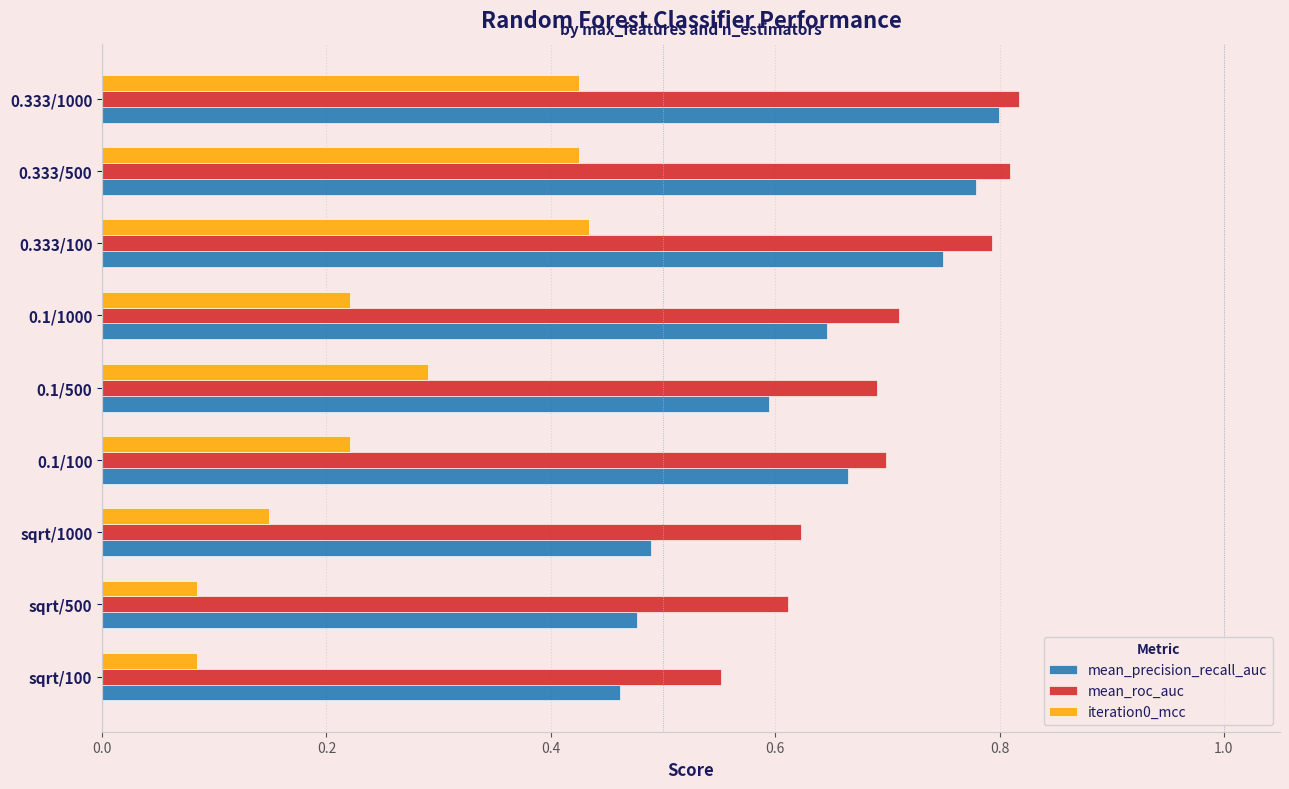

List the series in order of their peak value, lowest first.

iteration0_mcc, mean_precision_recall_auc, mean_roc_auc